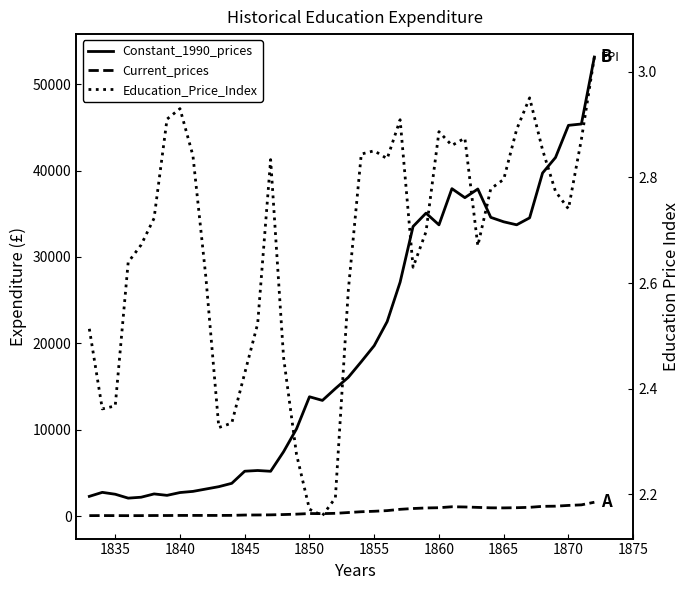

List the series in order of their peak value, lowest first.

Education_Price_Index, Current_prices, Constant_1990_prices